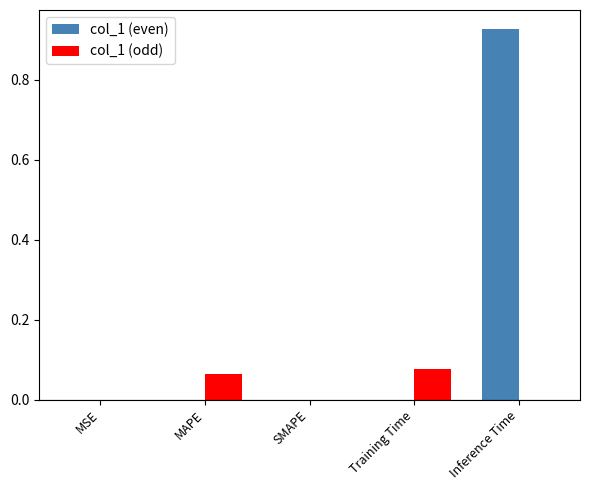

At which category is the sum across all series the highest?

Inference Time